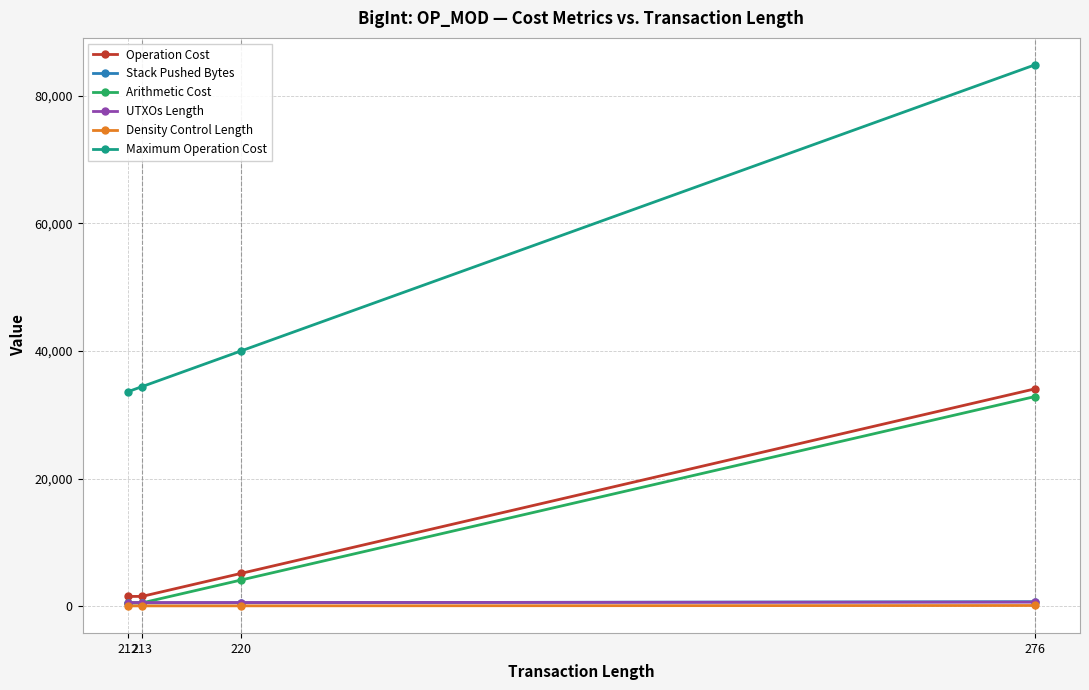

How many lines are shown in the chart?

6